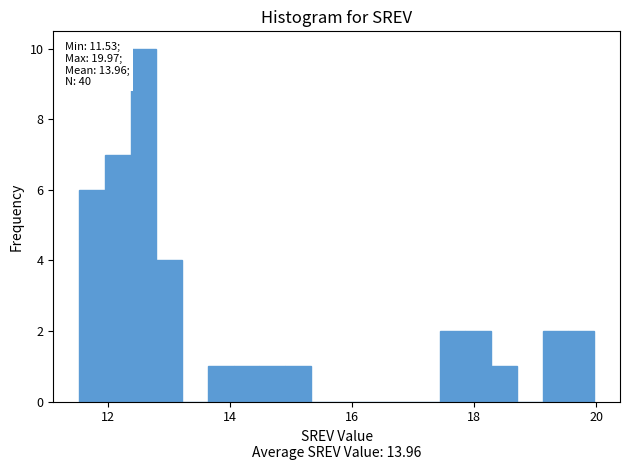

Around what value on the x-axis is the tallest bar? Give the approximate position of its centre, as read against the axis.

12.6